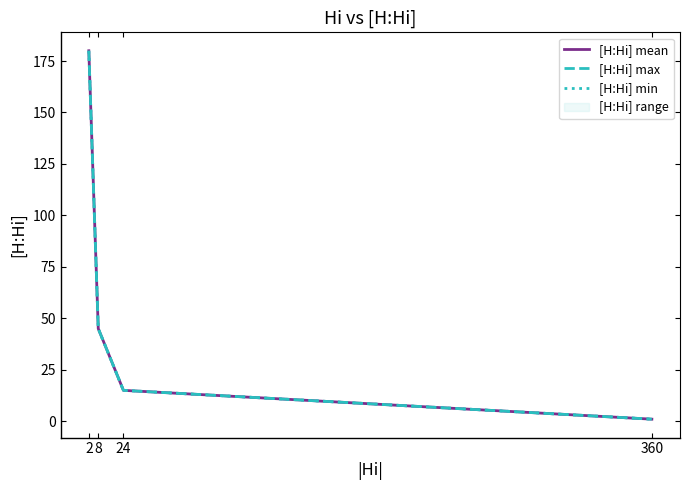

How many series are shown in this chart?

3